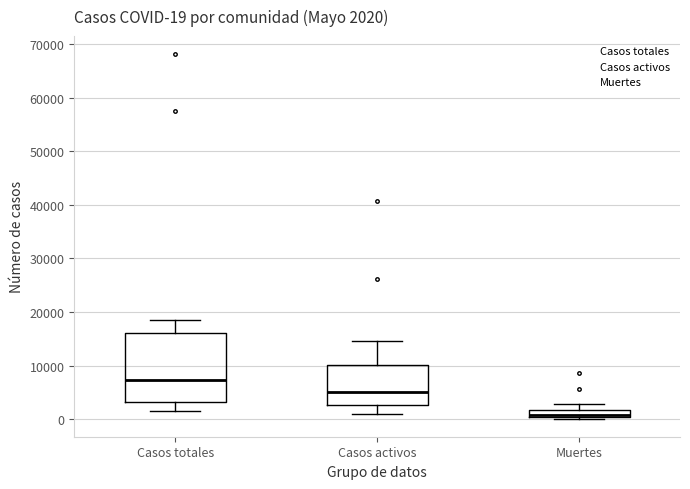

Which box has the lowest median line?

Muertes